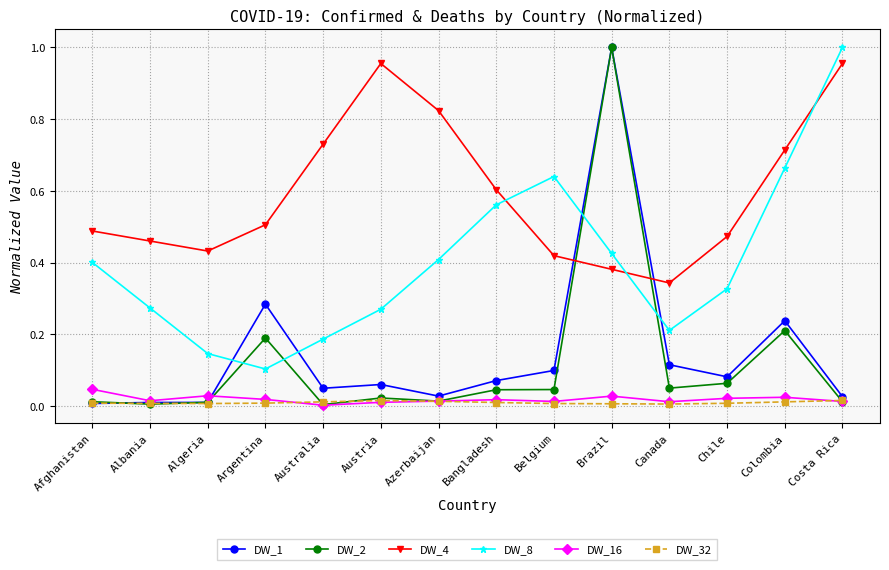

How many interior local peaks does the DW_4 series have?

1